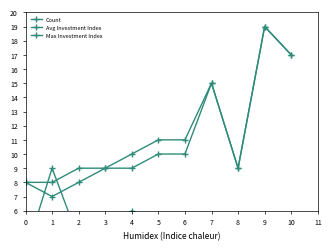

In Avg Investment Index, how many points are higher than both neighbors (excluding endpoints)?

2